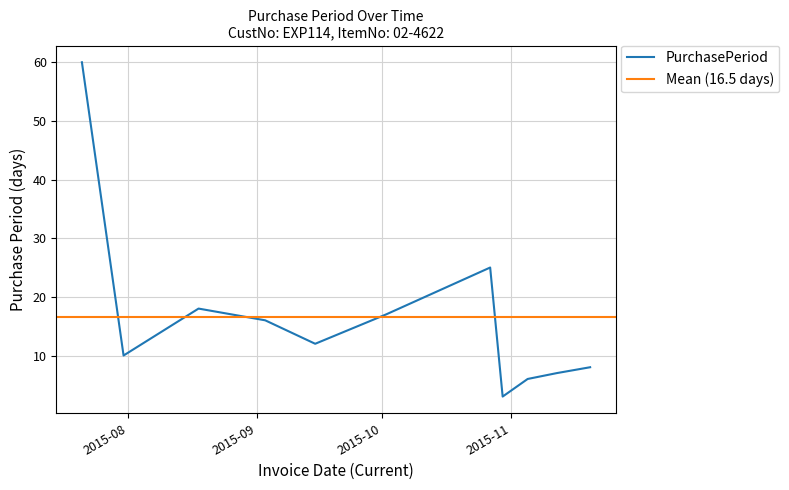

Which has a higher value, 2015-11-05 or 2015-07-31?

2015-07-31